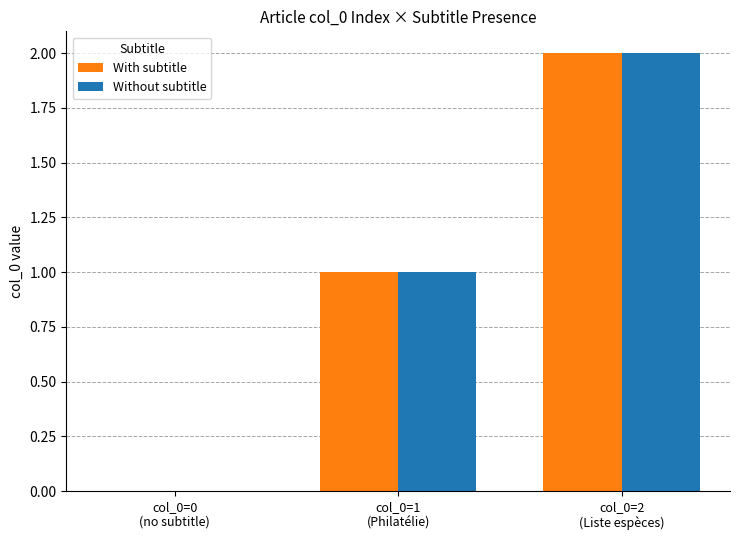

How many Without subtitle values are between 0 and 2?

3